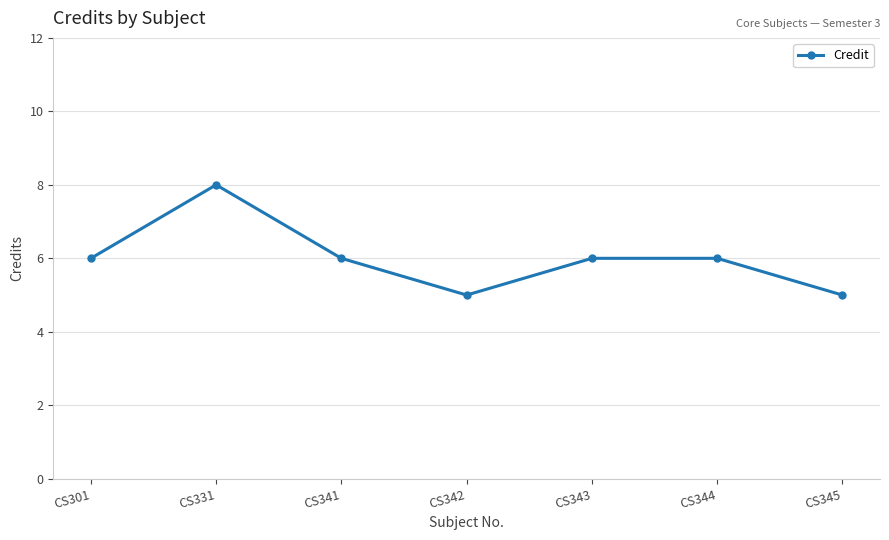

Reading left to right, what are all the values shown in this chart?

6	8	6	5	6	6	5